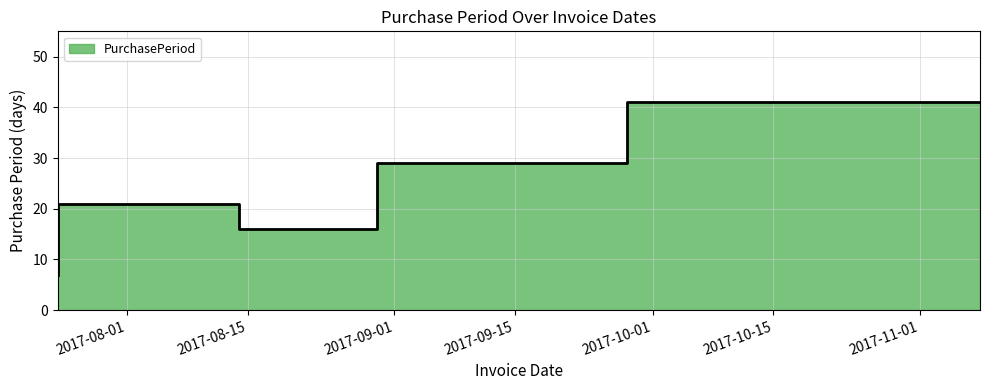

Rank the categories by value from lowest to highest.

2017-07-24, 2017-08-30, 2017-08-14, 2017-09-28, 2017-11-08